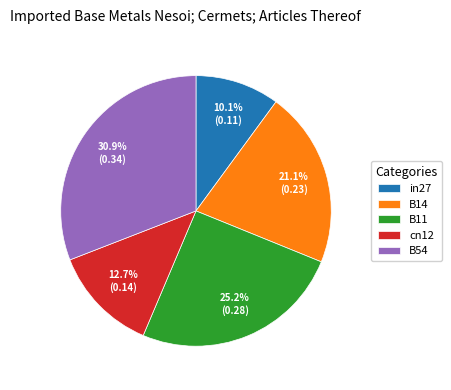

Is it true that in27 is 24% of the pie?

False